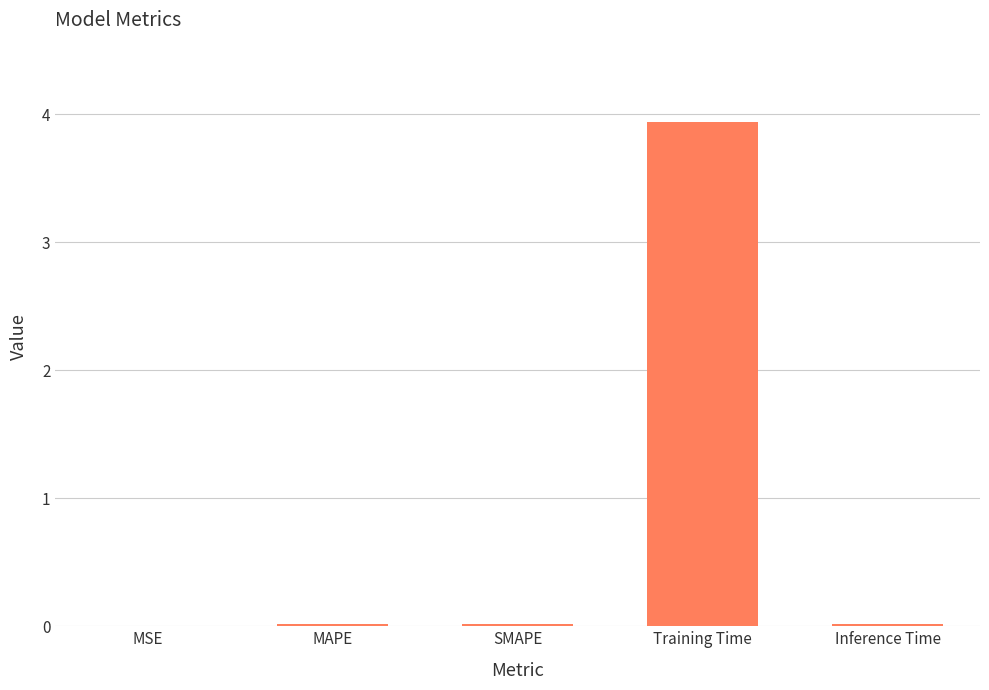

Is it true that the value at Training Time is 2.7?

False